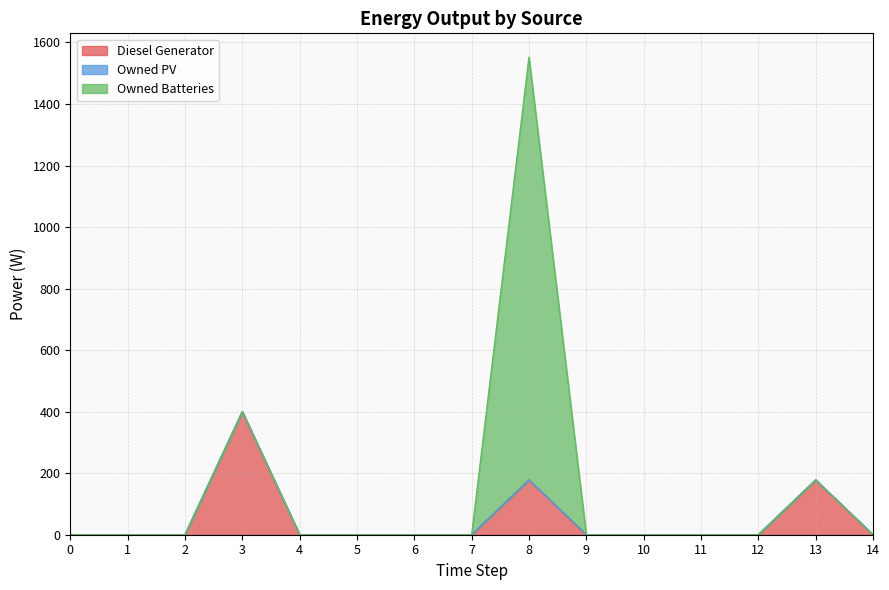

Which category has the highest value across all series?

8